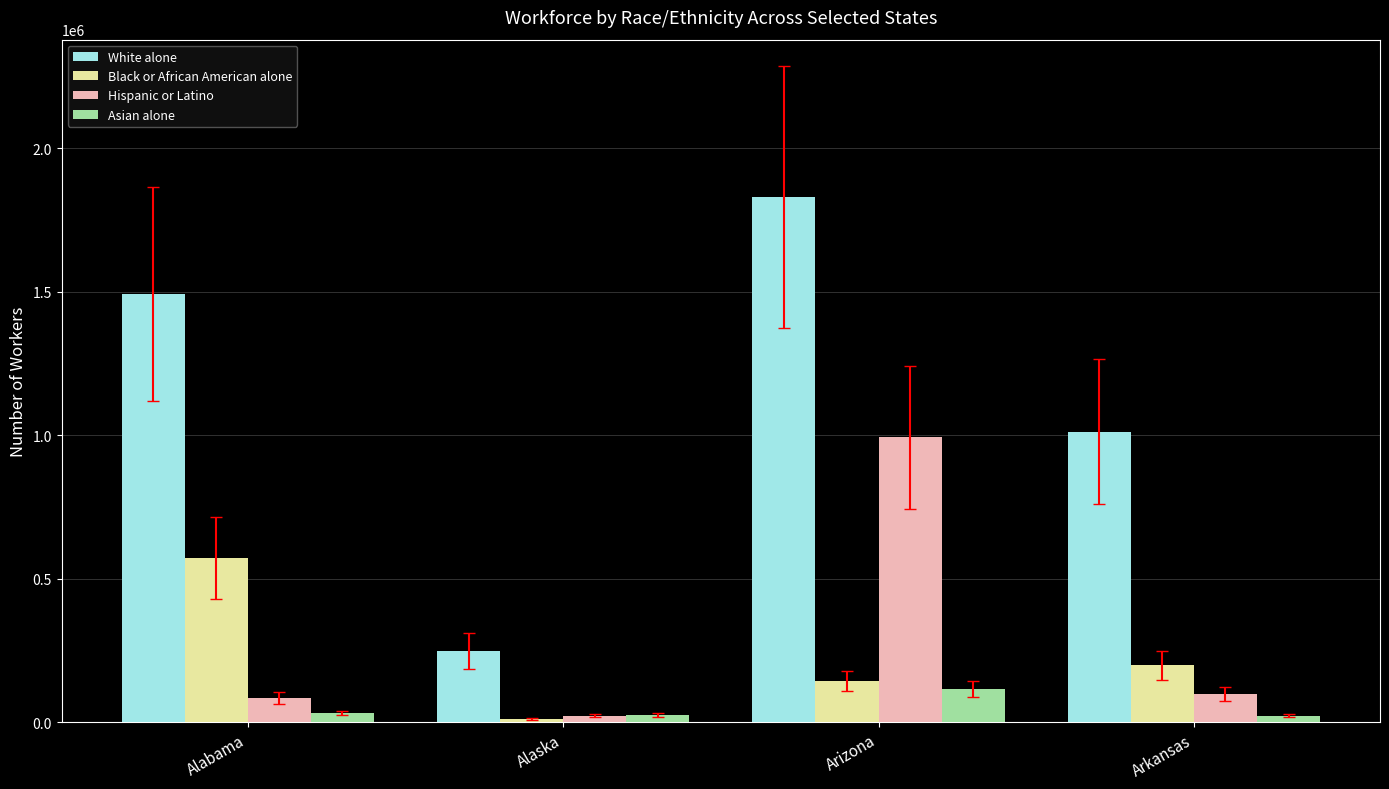

Is the value of Black or African American alone at Alaska greater than the value of Hispanic or Latino at Arkansas?

No